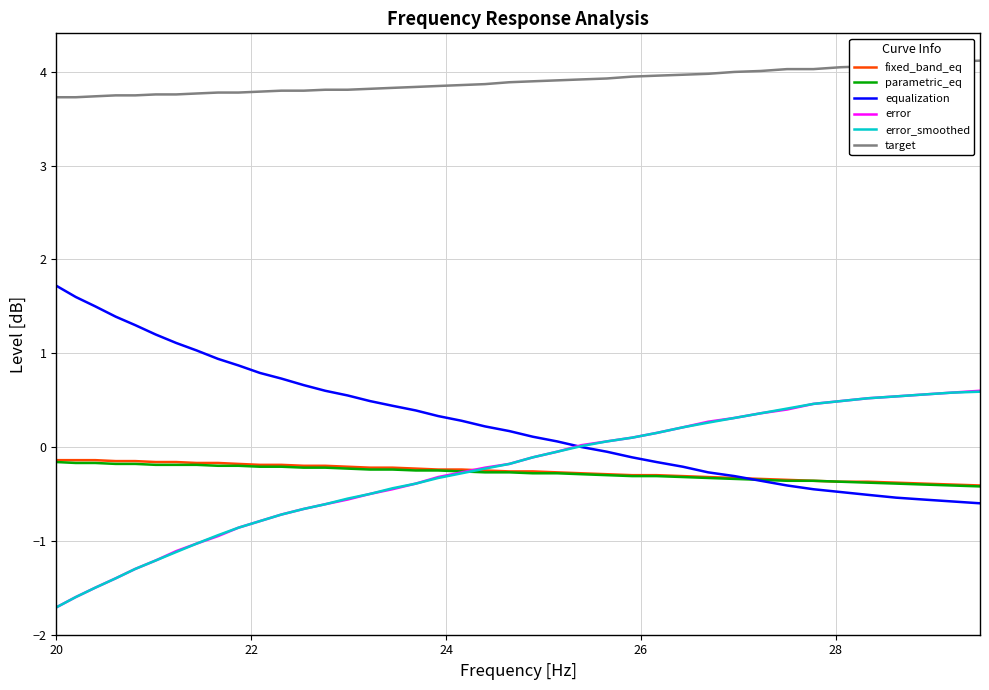

What is the smallest value displayed?

-1.7